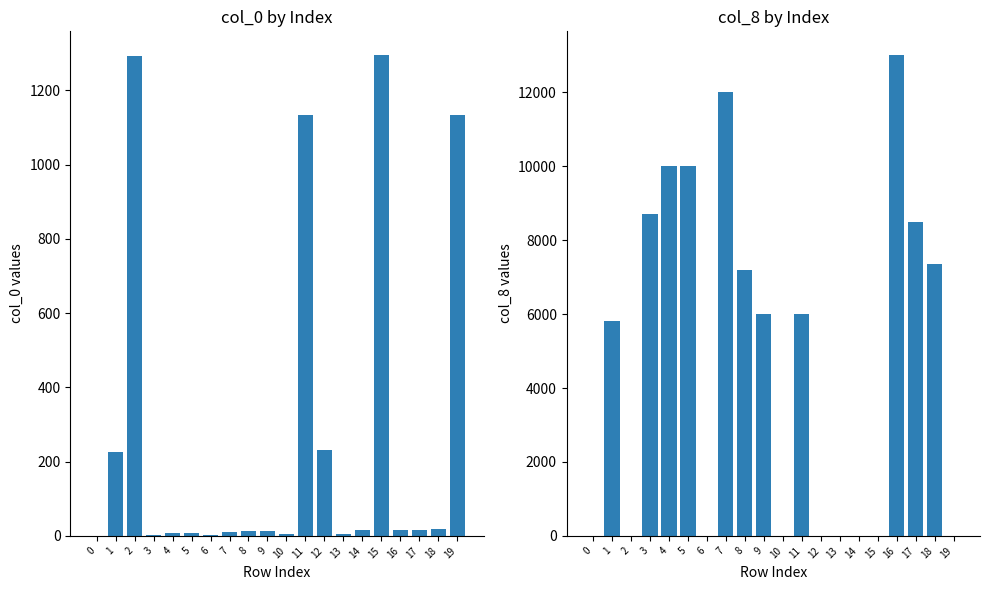

At 2, list the series in order from largest to smallest.

col_0, col_8